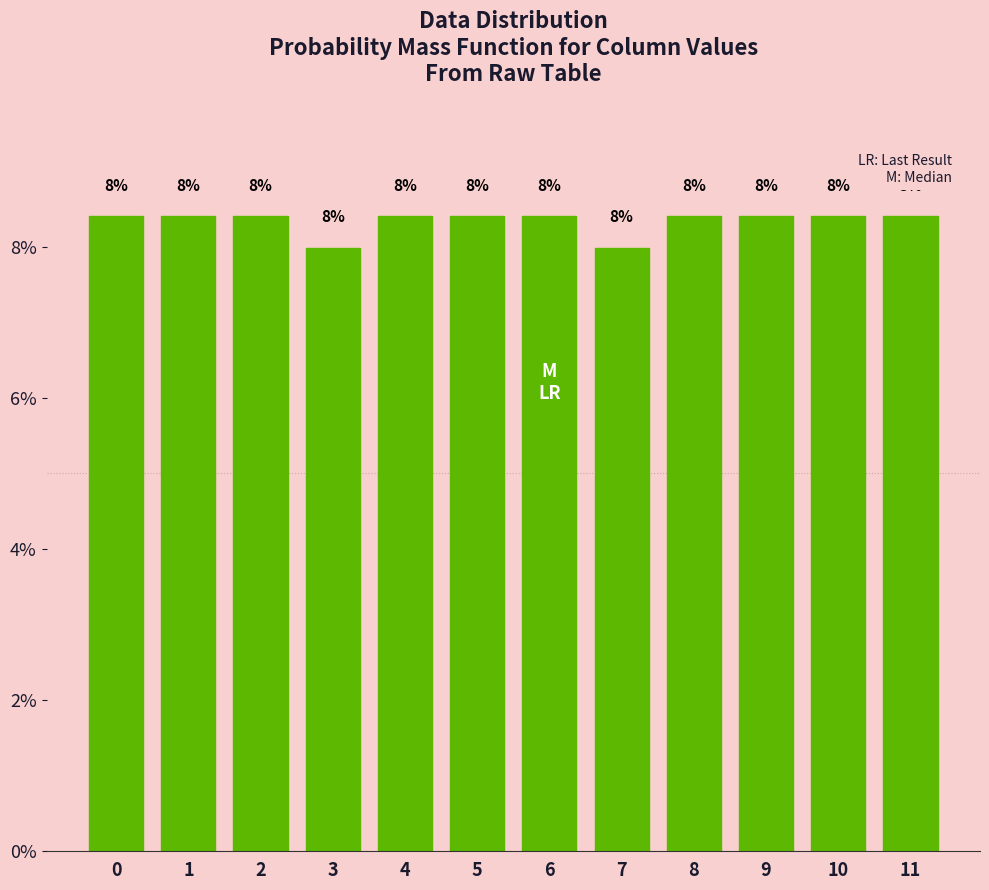

What is the value of the 8th bar from the left?

8.0